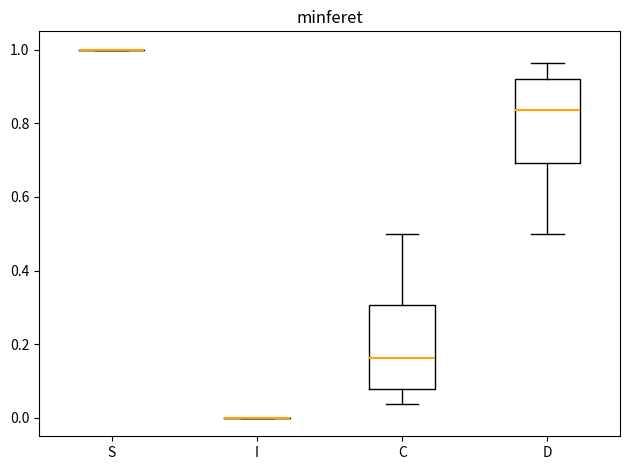

Reading left to right, transcribe this box plot: for each box, give where its median line is, the range the box spans, and where its two whiskers end, as read against the y-axis. The values are not printed on the chart, so give them approximately, as read against the axis.

S: box collapsed to a line at 1.00, whiskers 1.00 to 1.00
I: box collapsed to a line at 0.00, whiskers 0.00 to 0.00
C: median 0.16, box 0.08 to 0.30, whiskers 0.04 to 0.50
D: median 0.84, box 0.70 to 0.92, whiskers 0.50 to 0.96